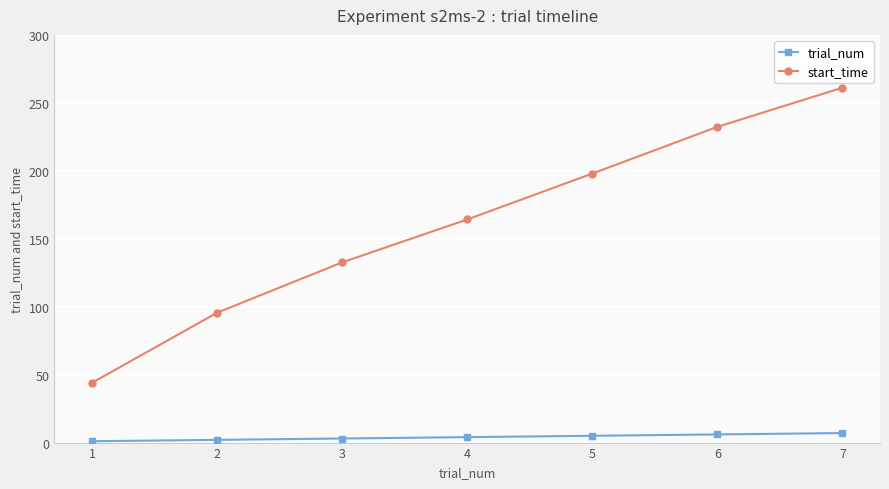

What is the average value of the trial_num series?

4.0